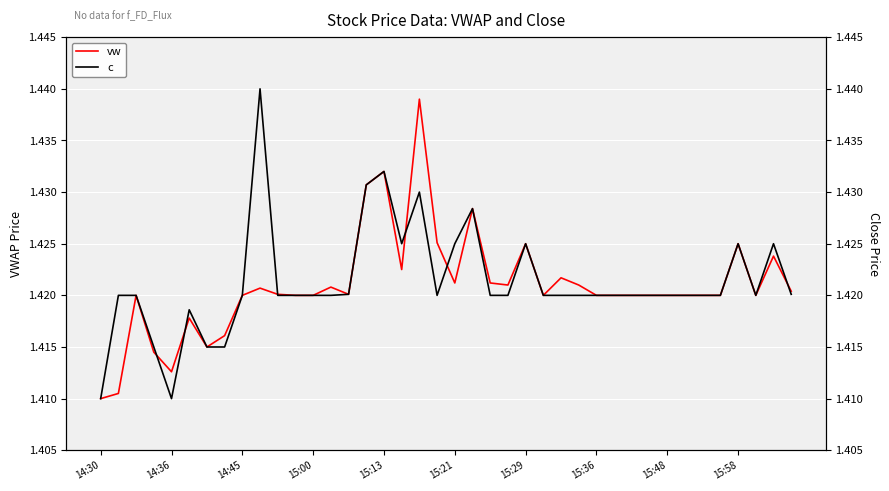

Rank the series at 15:29 from lowest to highest value.

vw, c